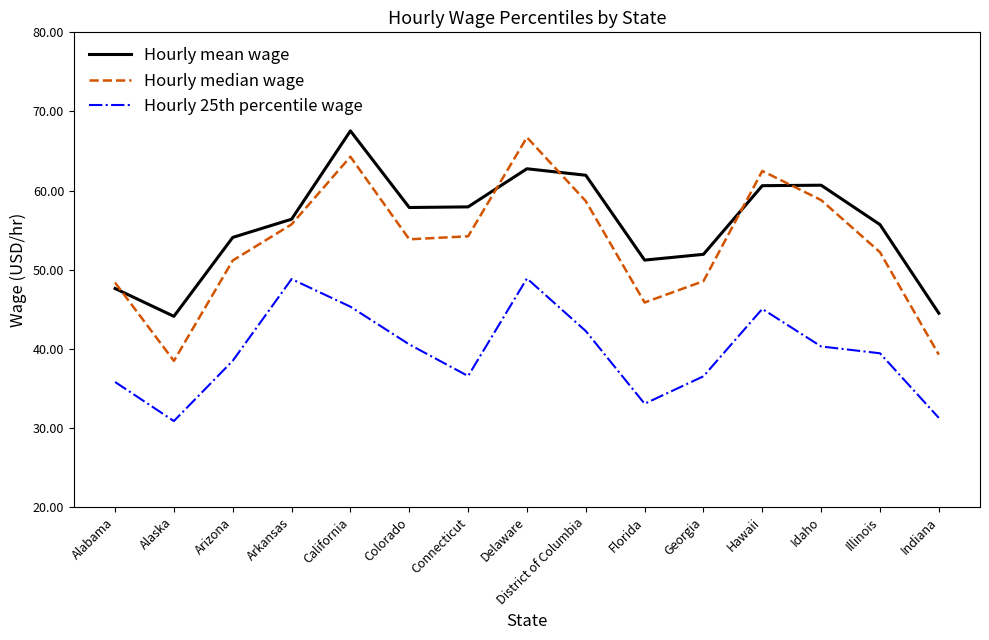

What is the total value across all series at District of Columbia?

162.8